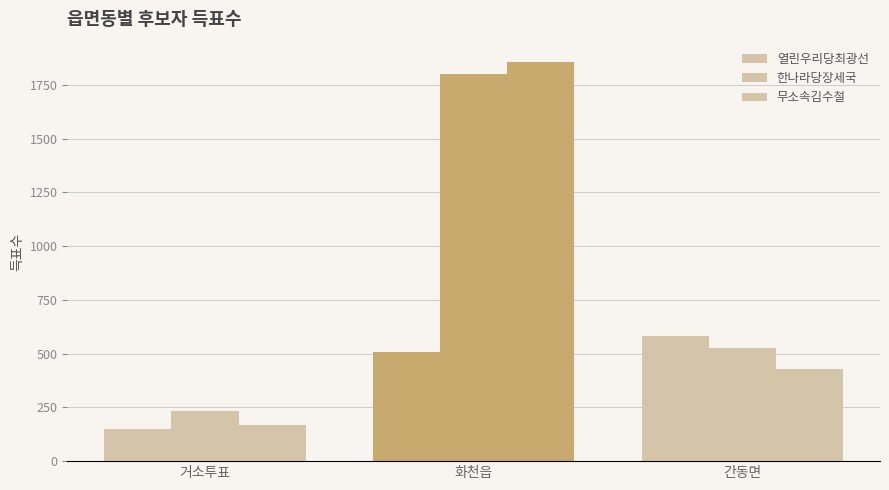

What is the label of the 3rd bar from the left?

간동면